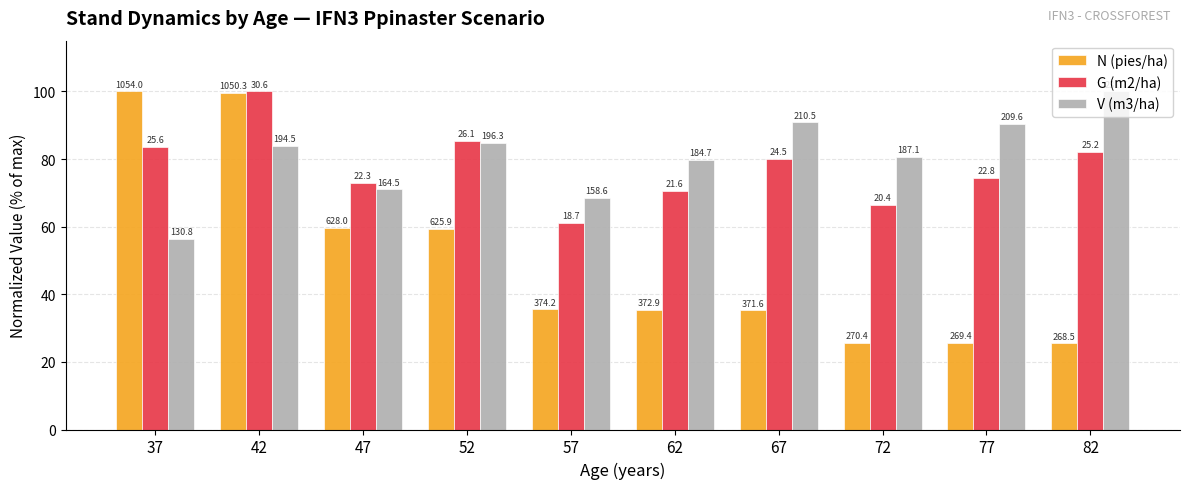

What are all the series names shown in the legend?

N (pies/ha), G (m2/ha), V (m3/ha)